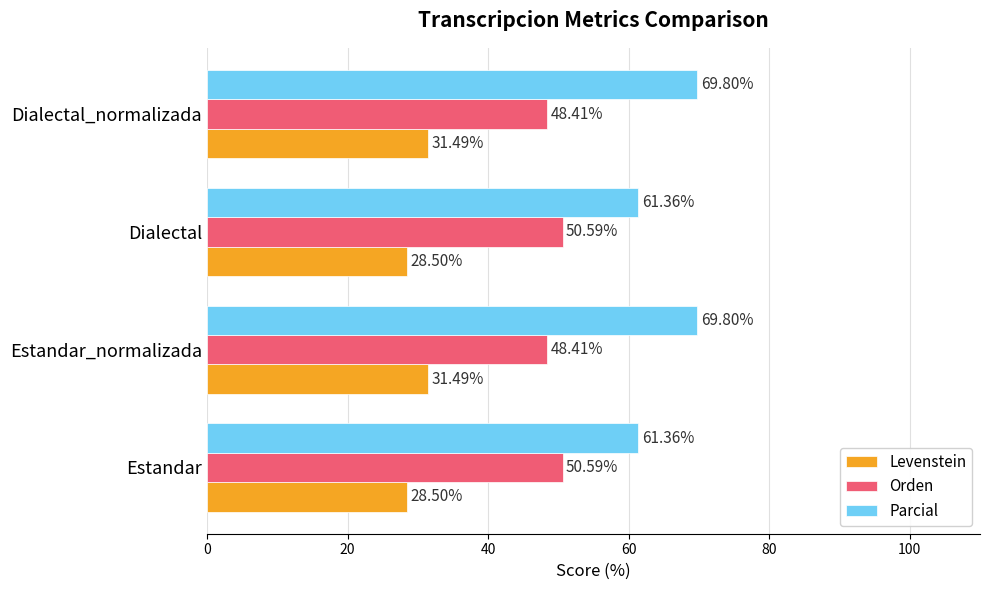

Between Dialectal and Dialectal_normalizada, which series saw the biggest shift?

Parcial